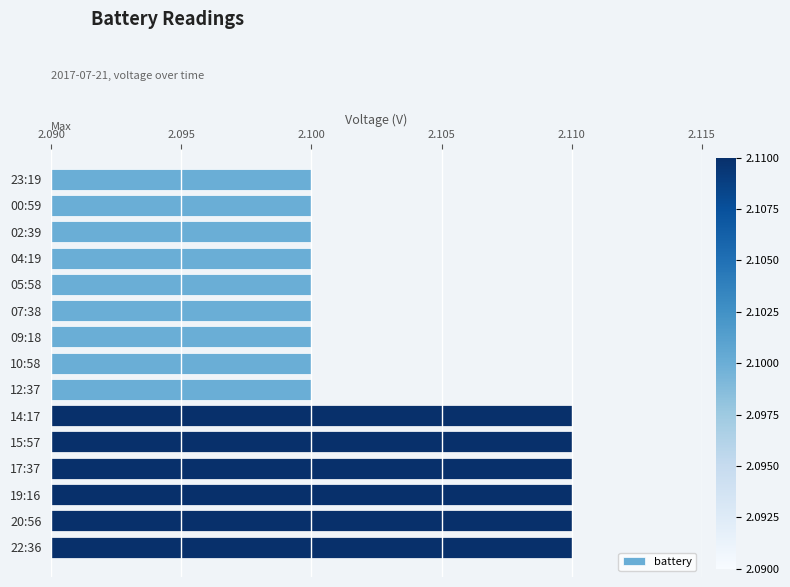

What is the ratio of the value at 20:56 to the value at 00:59?

1.0